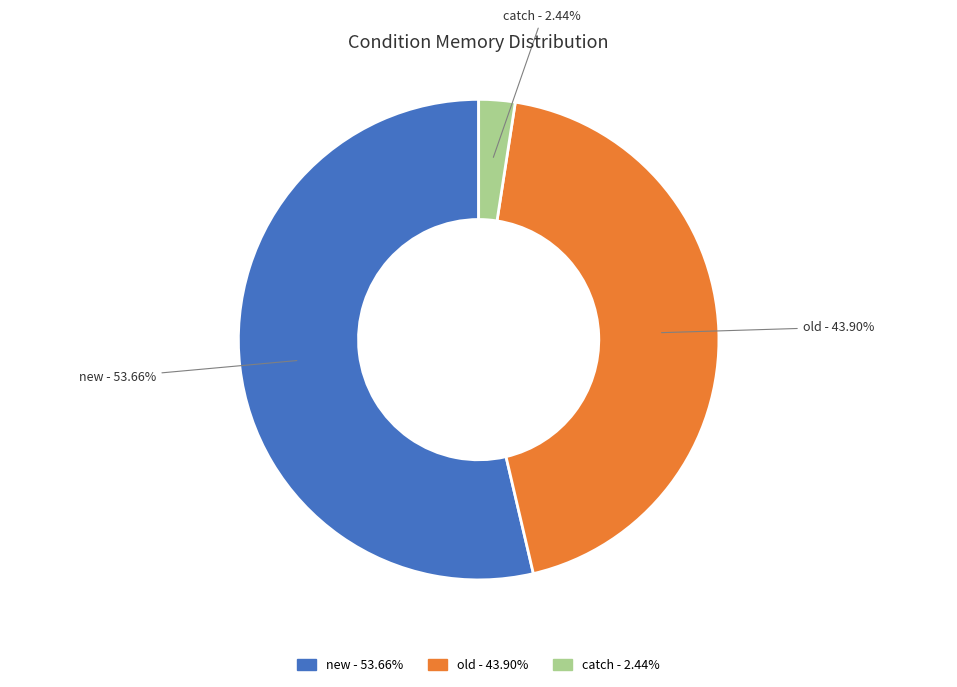

Which slice is the largest?

new